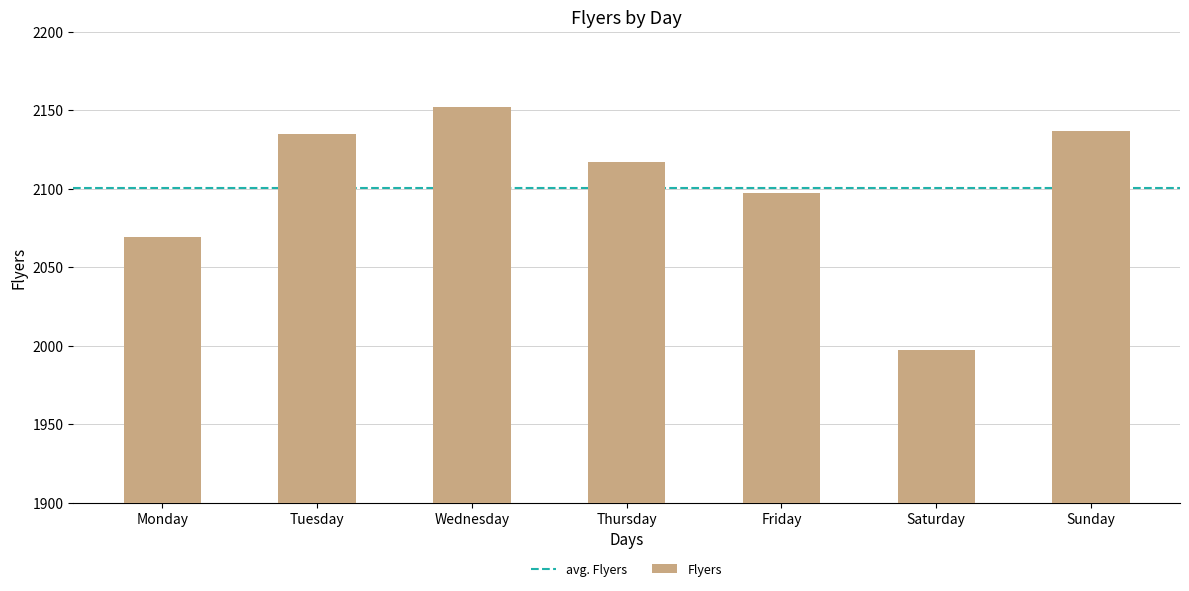

What is the smallest value displayed?

1997